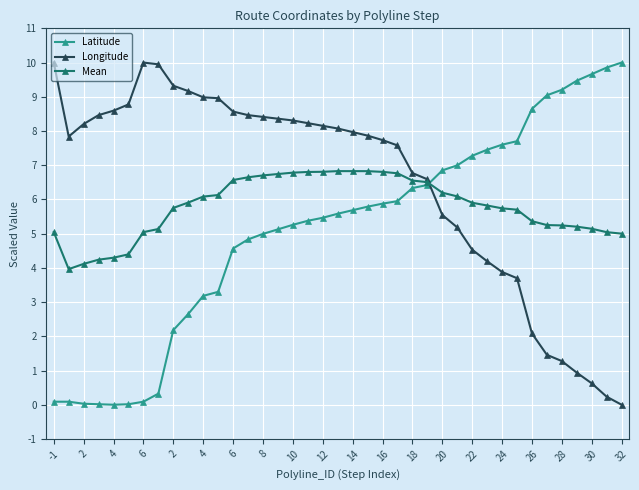

Rank the series by their average value, from highest to lowest.

Longitude, Mean, Latitude